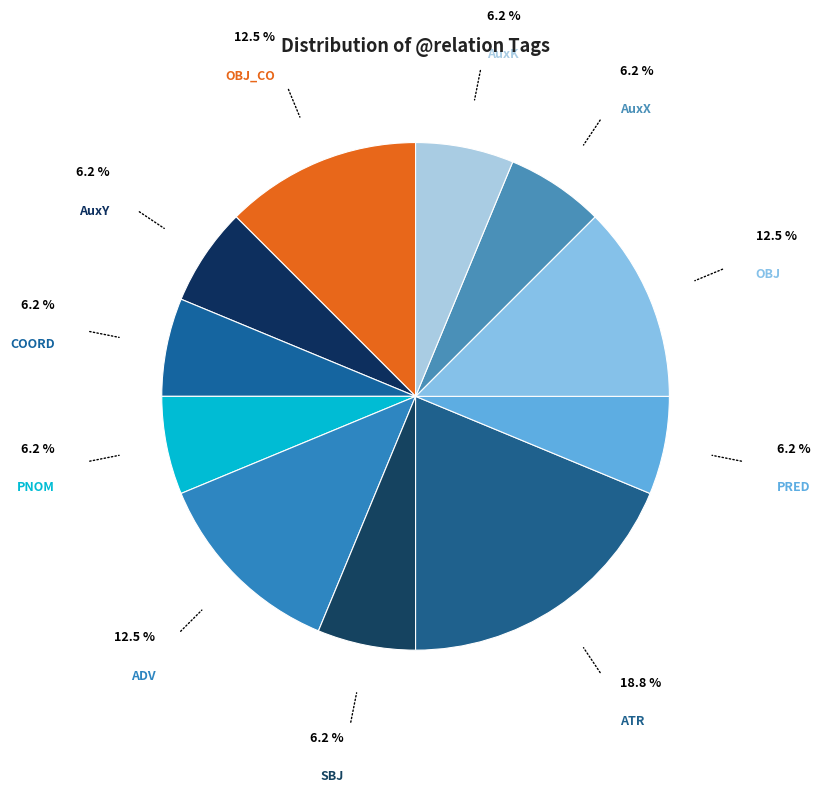

Is it true that COORD is 6% of the pie?

True